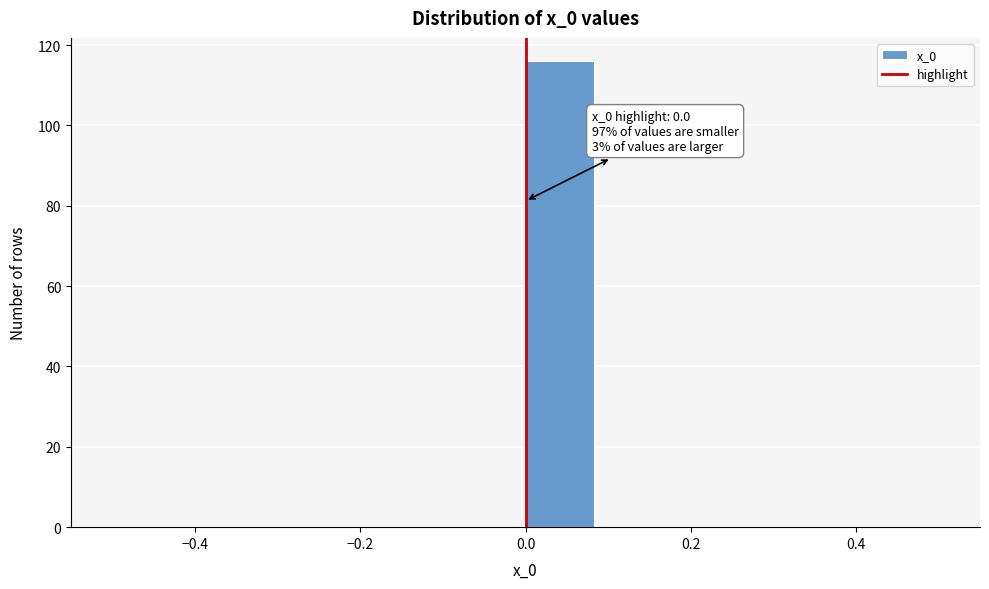

Which range on the x-axis has the tallest bar?

0.00 to 0.08